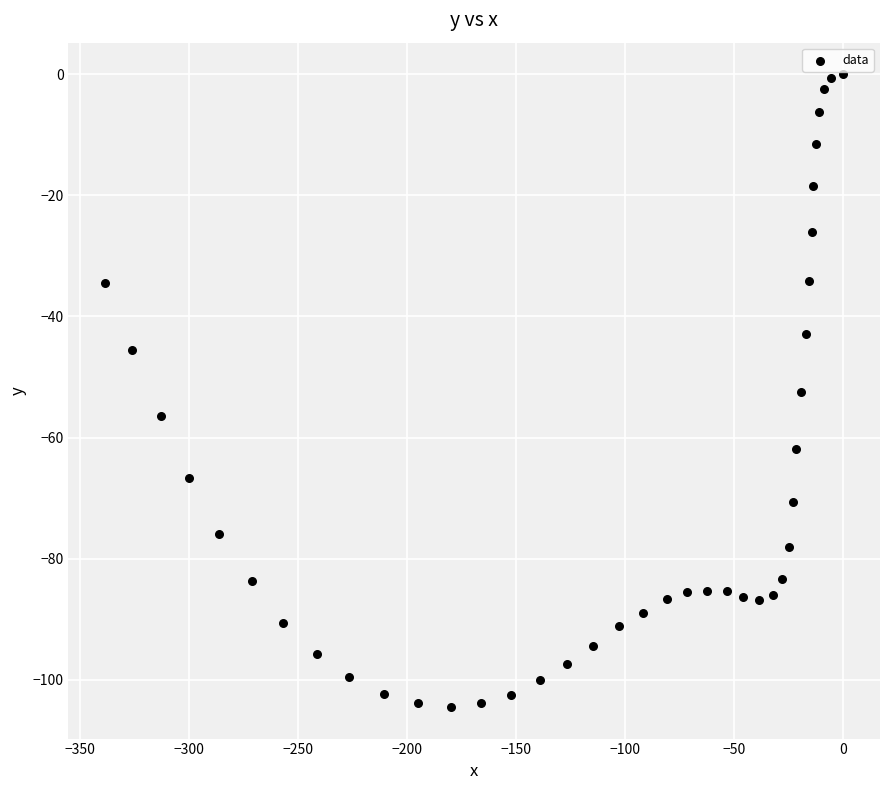

What is the range of Y values (max minus min)?

104.5